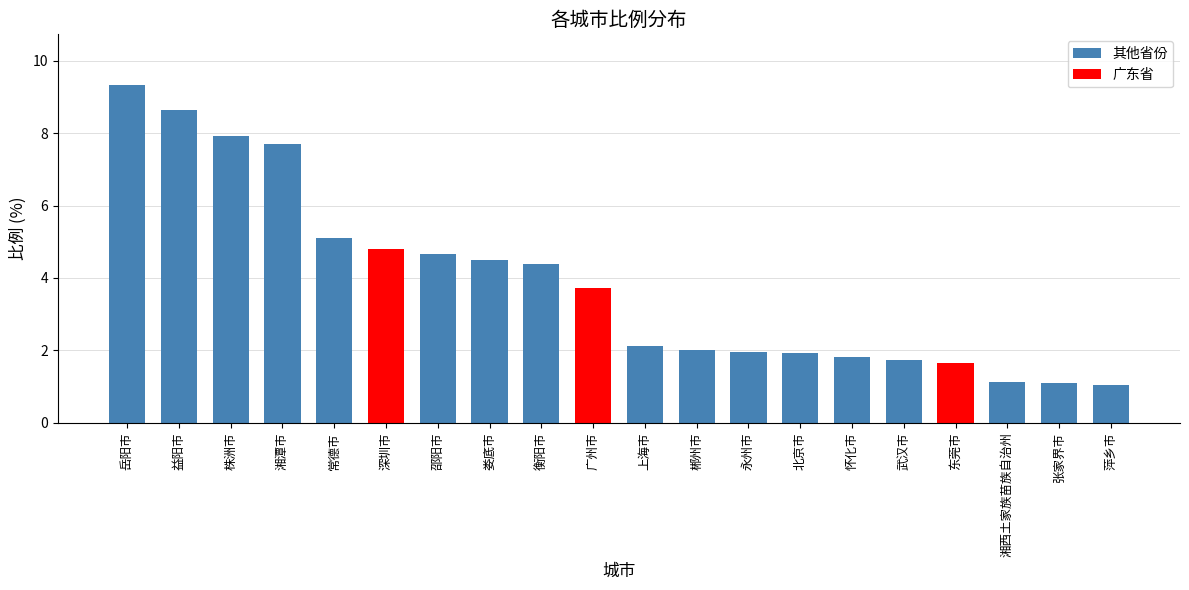

What is the ratio of the value at 北京市 to the value at 武汉市?

1.1